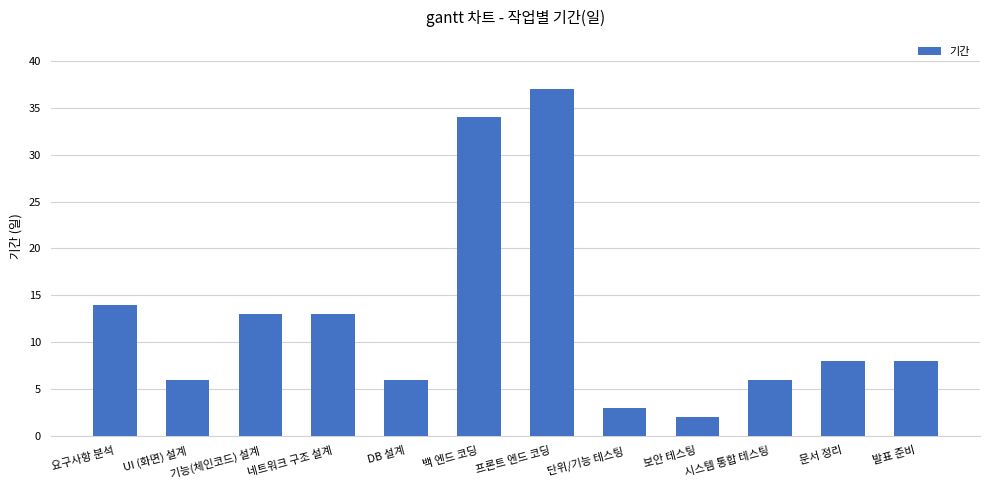

How many bars are there in total?

12